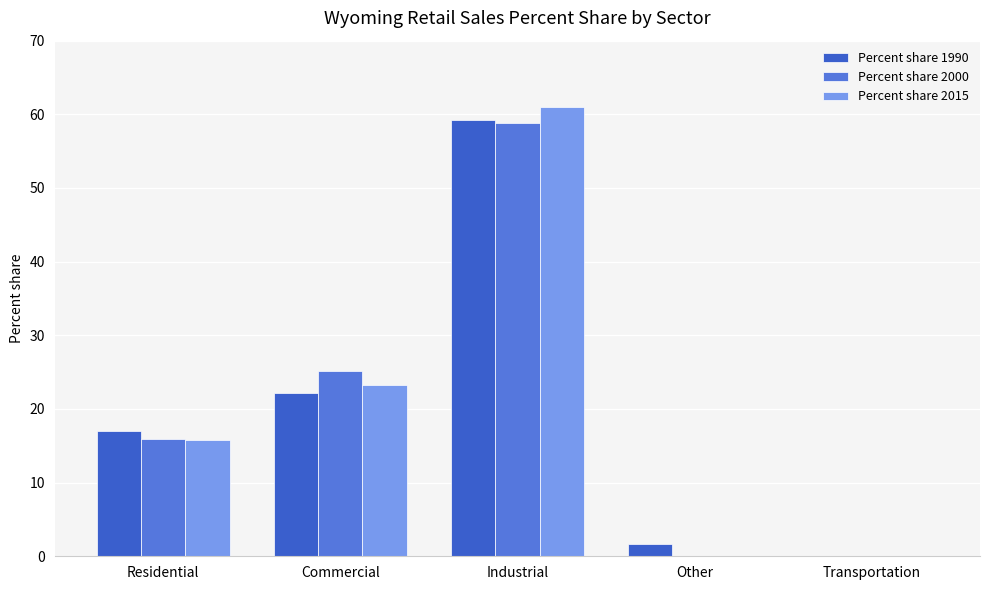

What is the value of the Percent share 1990 bar at the 4th from the left?

1.6